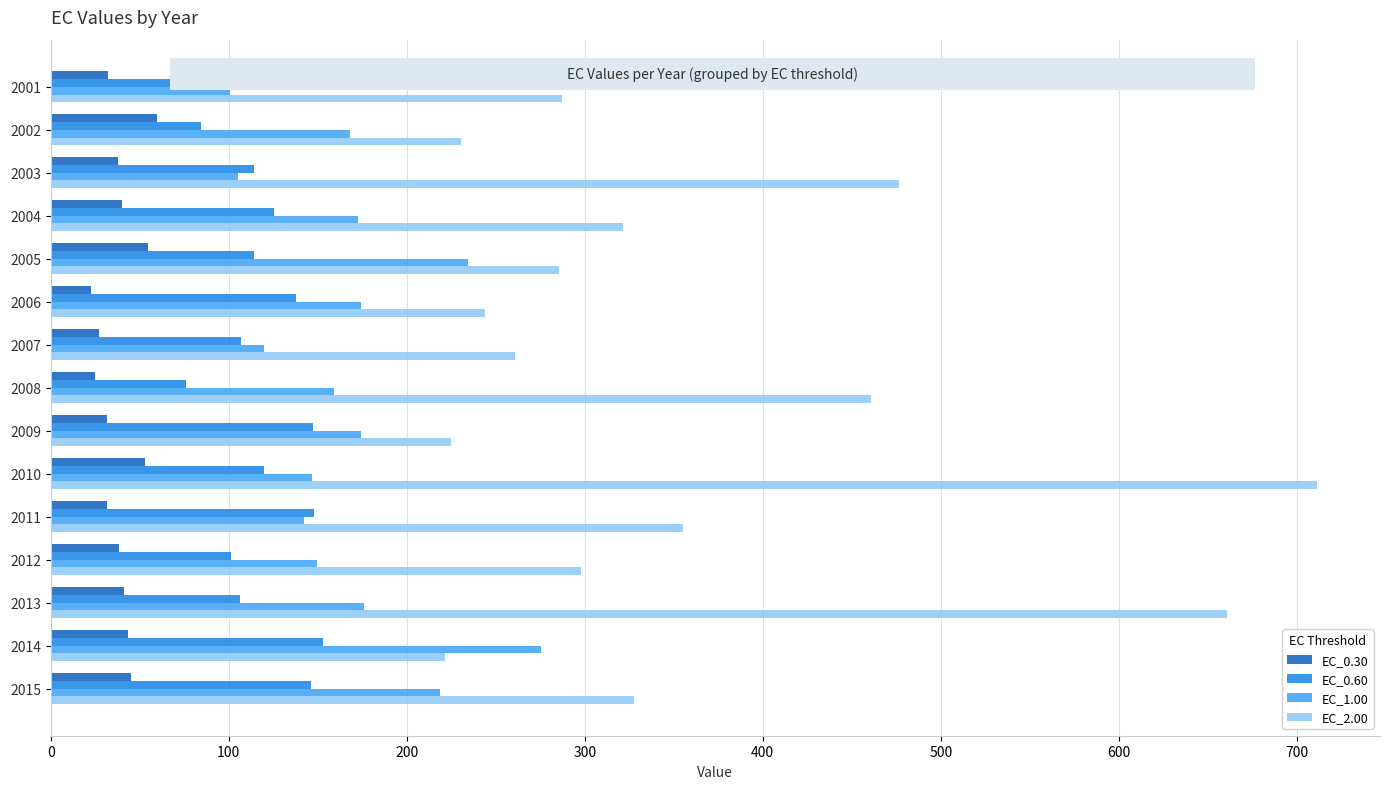

Is it true that EC_2.00 equals 424.2 at 2004?

False